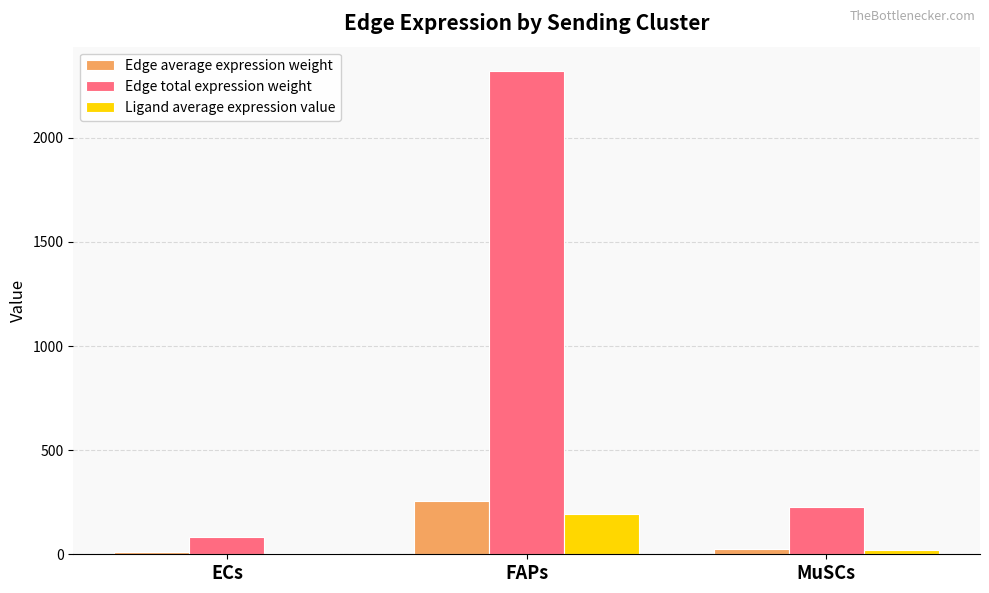

Does the chart contain stacked bars?

No